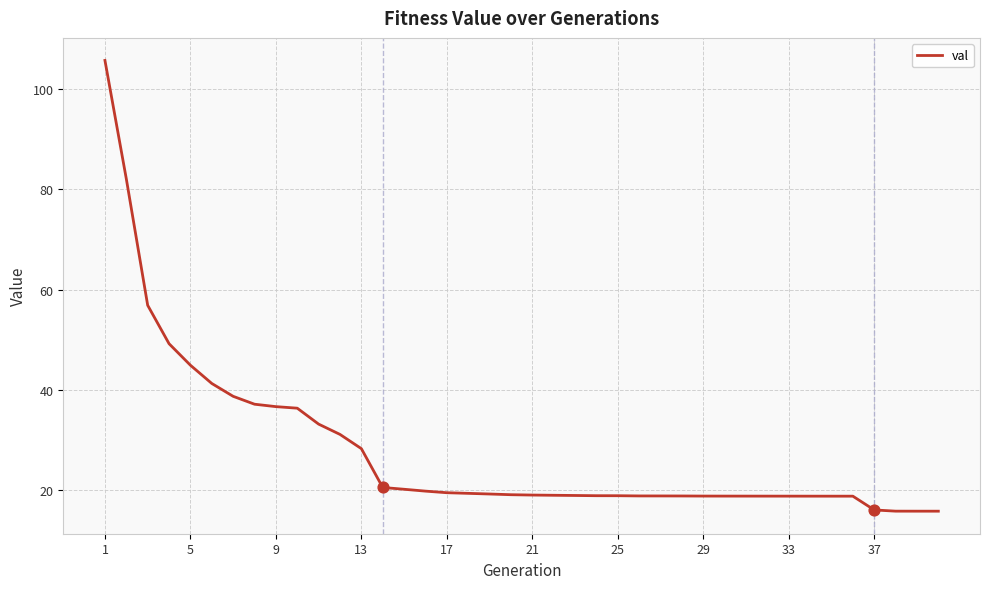

What is the greatest value displayed?

105.6